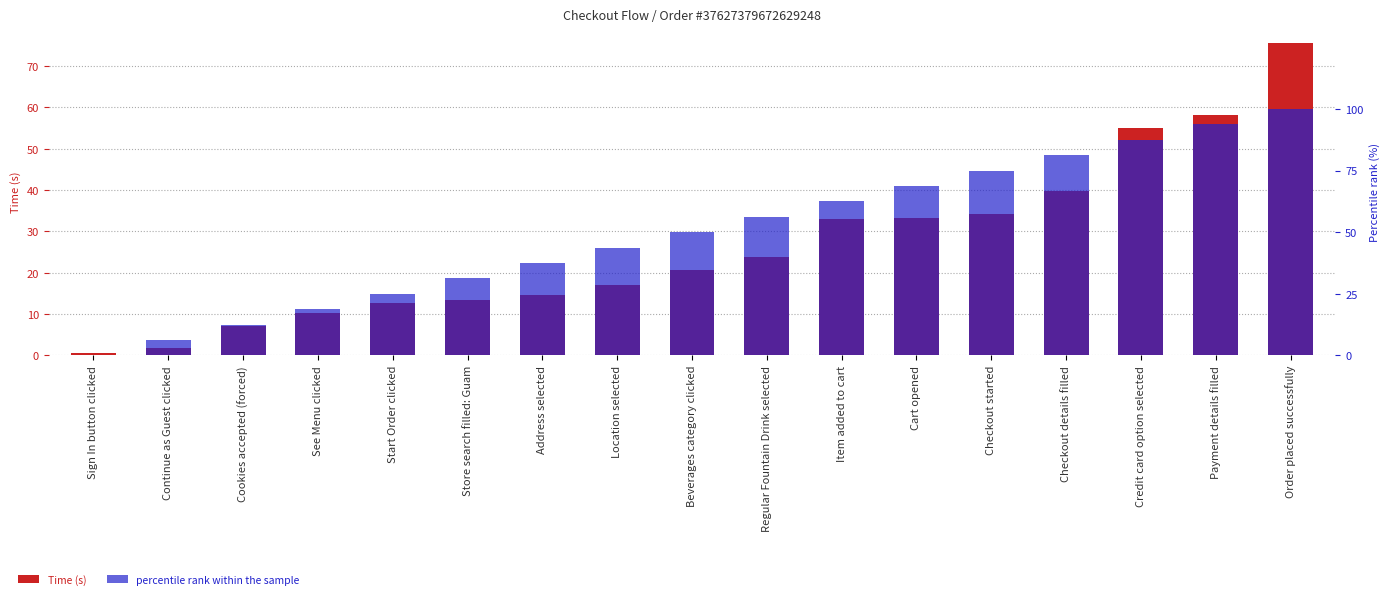

What position from the right is Checkout started?

5